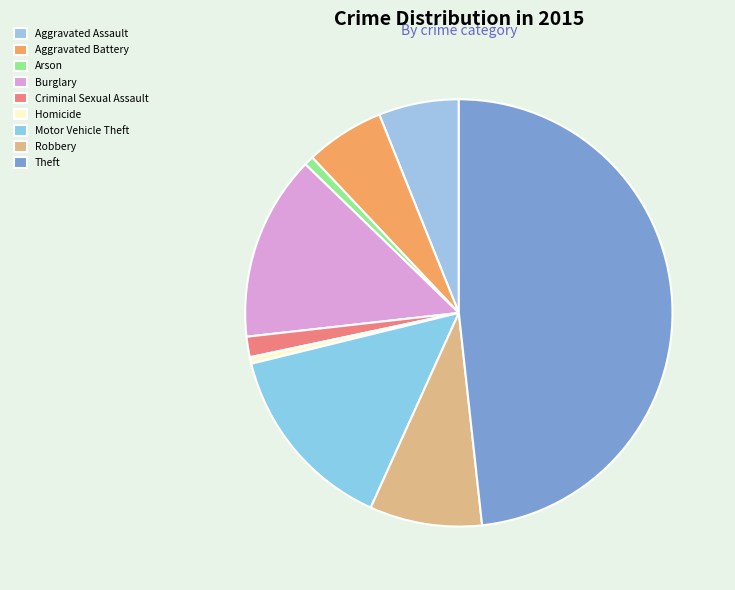

Is the sum of Motor Vehicle Theft and Robbery greater than half?

No